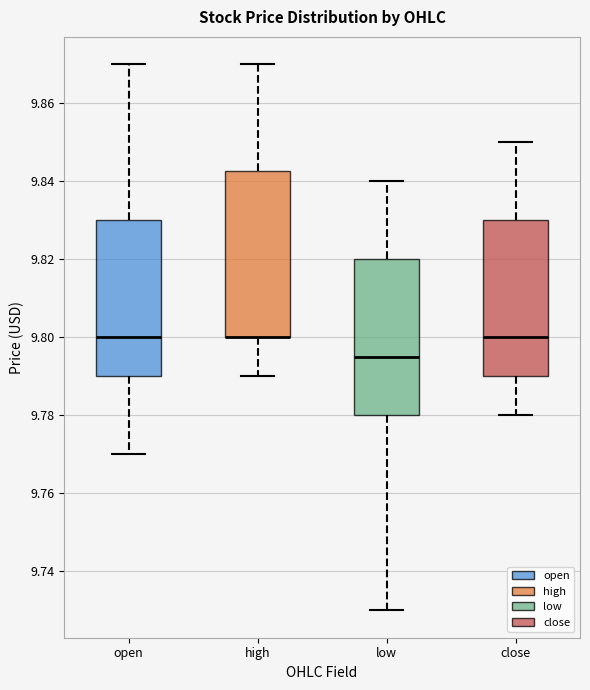

Where does the median line of the box for close sit on the y-axis? The values are not printed on the chart, so give them approximately, as read against the axis.

9.800